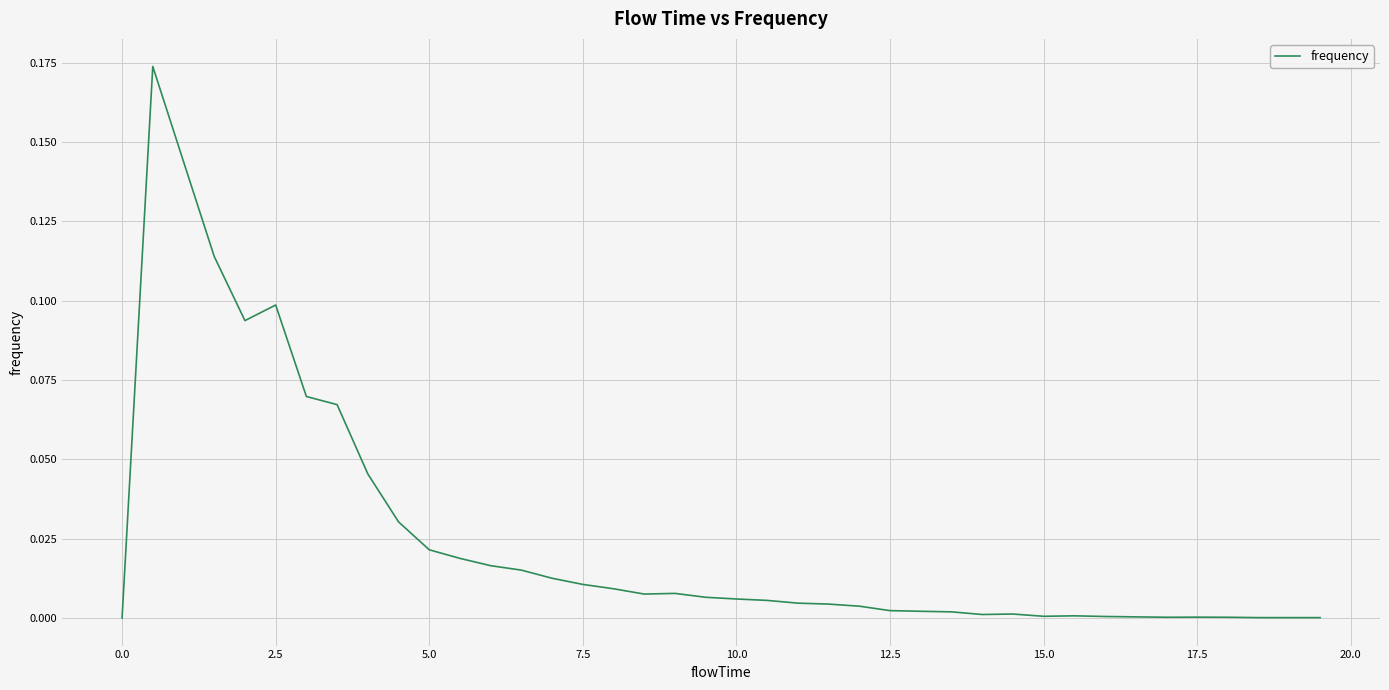

How many lines are shown in the chart?

1